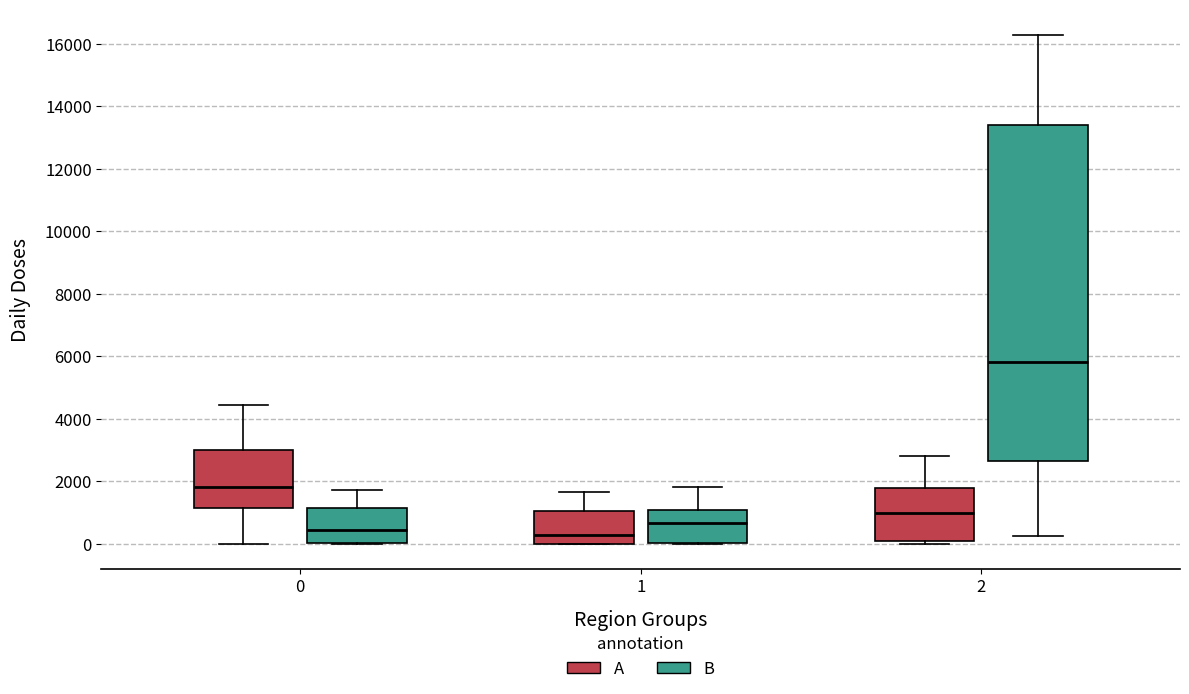

Reading left to right, transcribe this box plot: for each box, give where its median line is, the range the box spans, and where its two whiskers end, as read against the y-axis. The values are not printed on the chart, so give them approximately, as read against the axis.

0 (A): median 1800, box 1200 to 3000, whiskers 0 to 4400
0 (B): median 400, box 0 to 1200, whiskers 0 to 1800
1 (A): median 200, box 0 to 1000, whiskers 0 to 1600
1 (B): median 600, box 0 to 1000, whiskers 0 to 1800
2 (A): median 1000, box 0 to 1800, whiskers 0 (just below the box's lower edge) to 2800
2 (B): median 5800, box 2600 to 13400, whiskers 200 to 16200